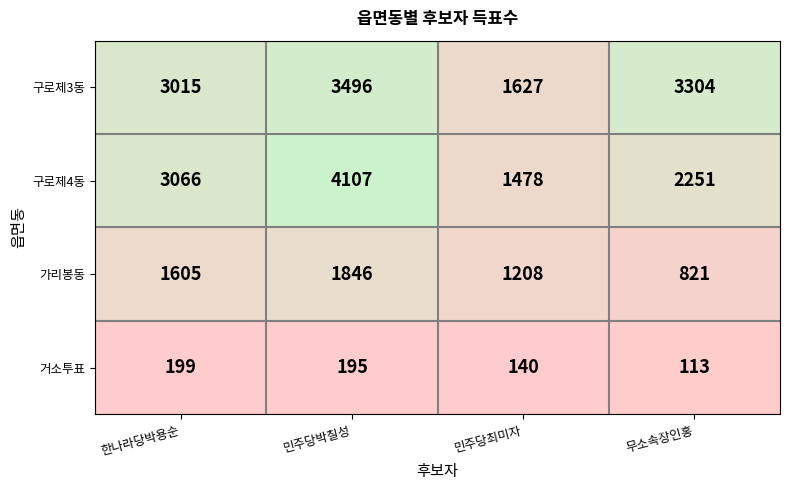

How many data points in 구로제3동 are less than 3304?

2